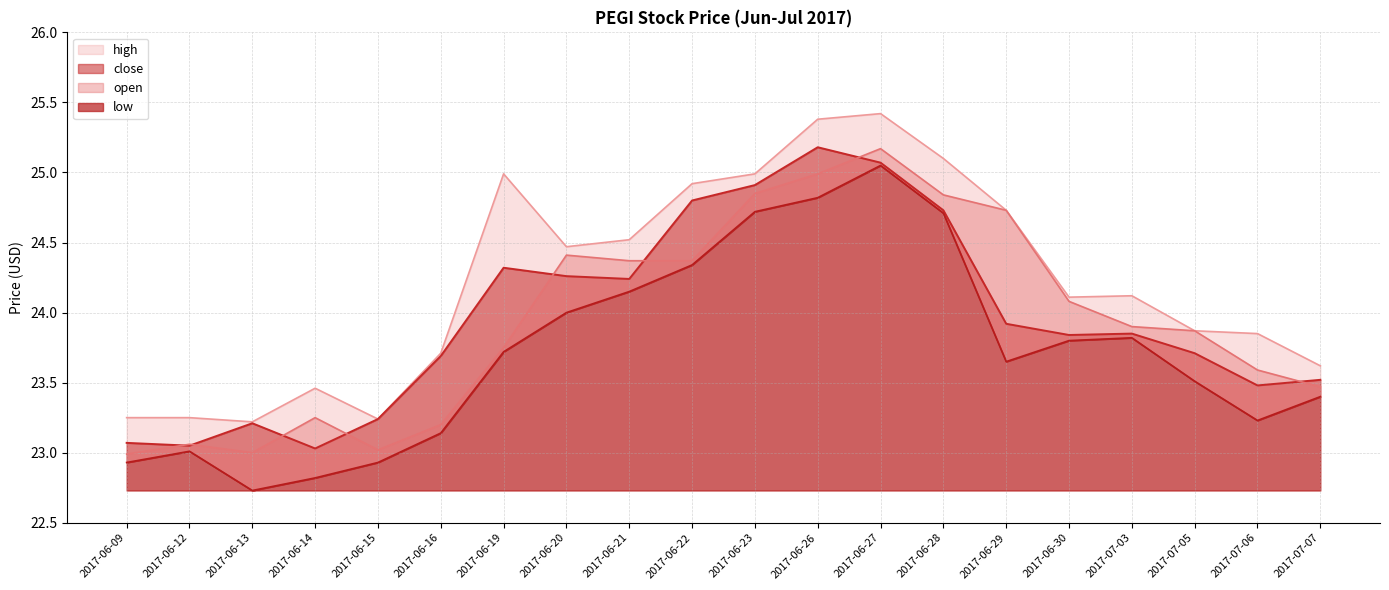

How many lines are shown in the chart?

4